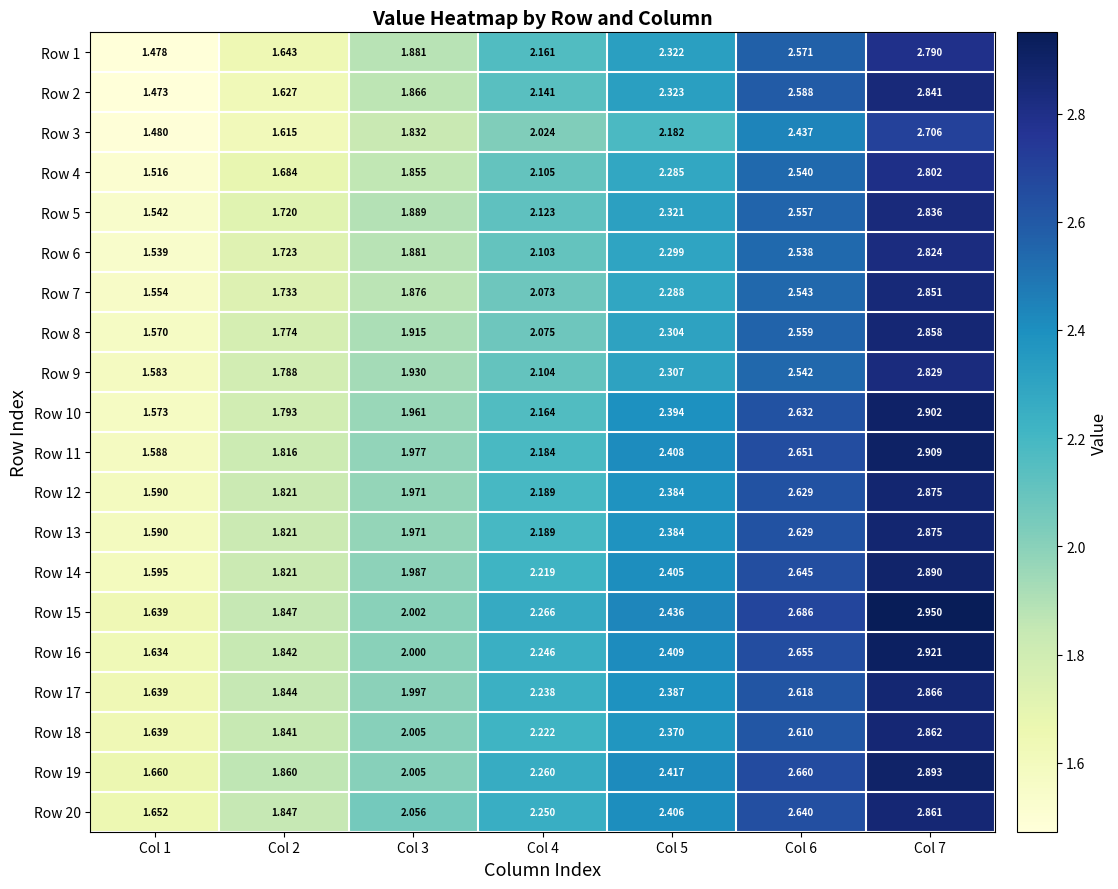

Is the value of Row 1 at Col 3 greater than the value of Row 6 at Col 5?

No